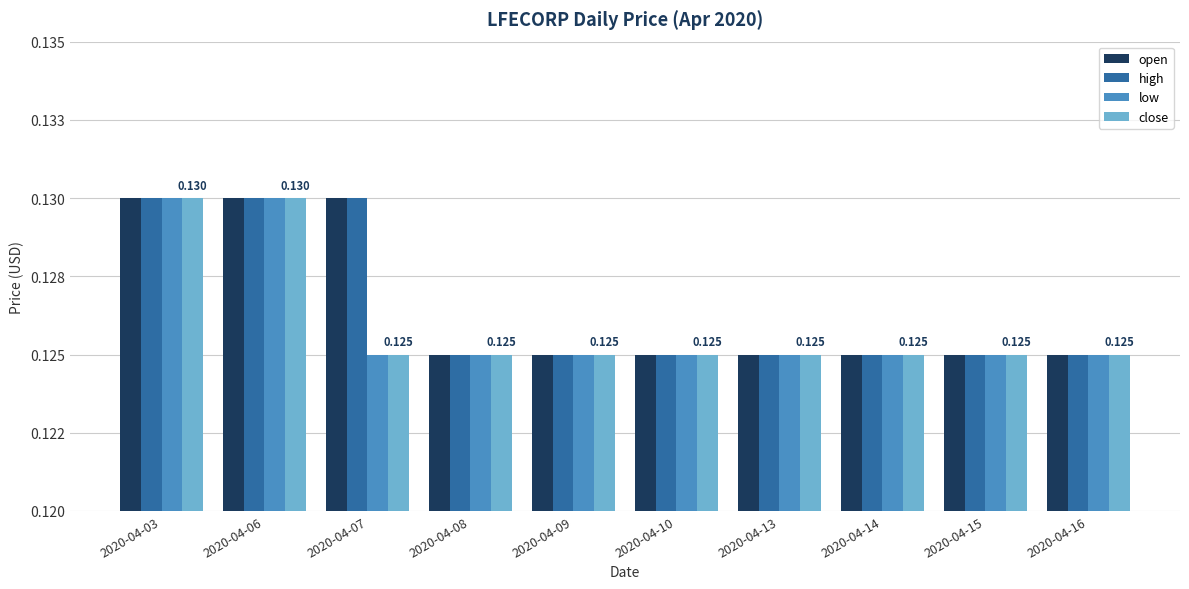

What is the value of the open bar at the 1st from the left?

0.1